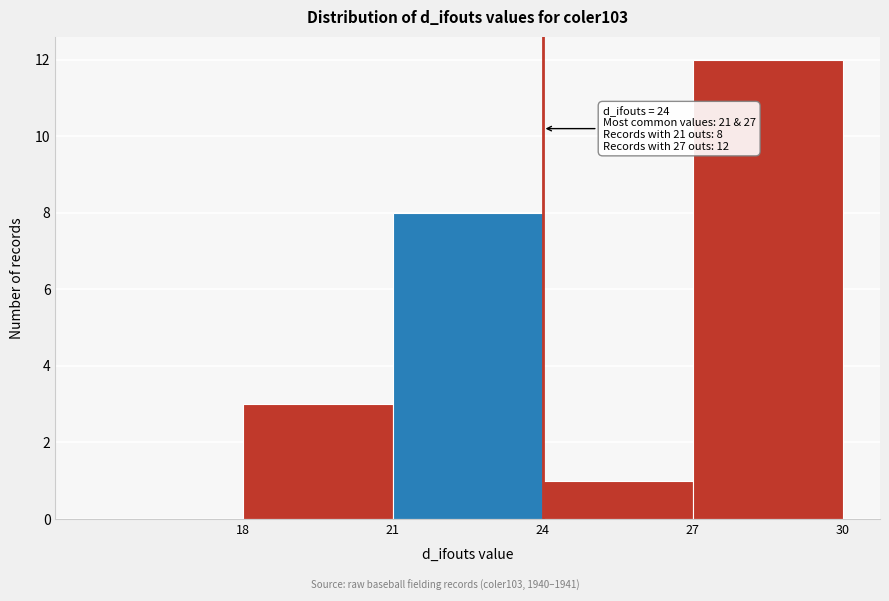

Over which range of the x-axis is the bar tallest?

27 to 30